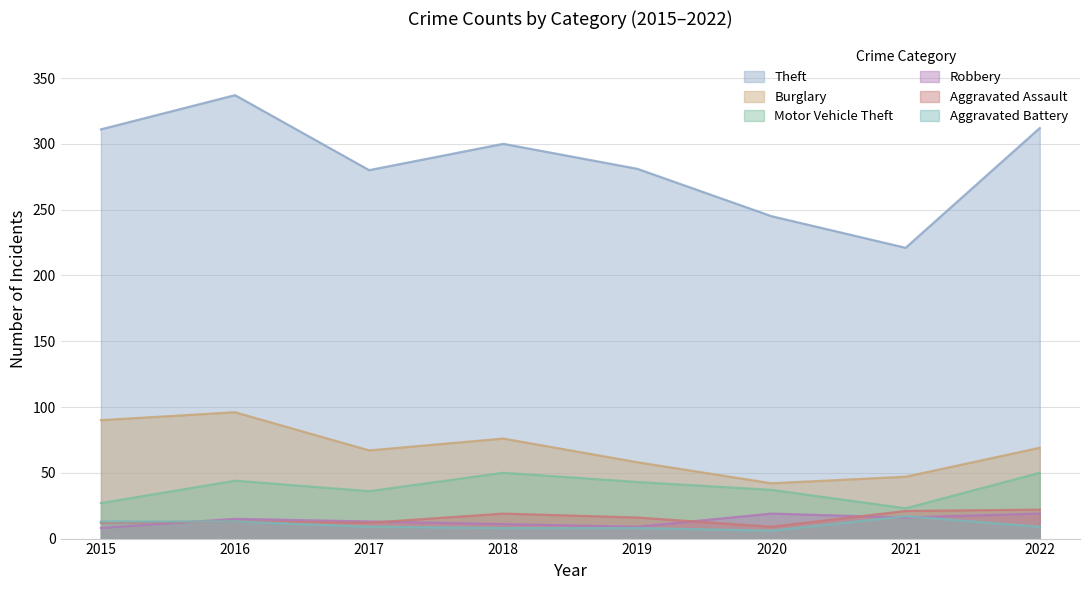

Does the chart display data point markers on the line(s)?

No